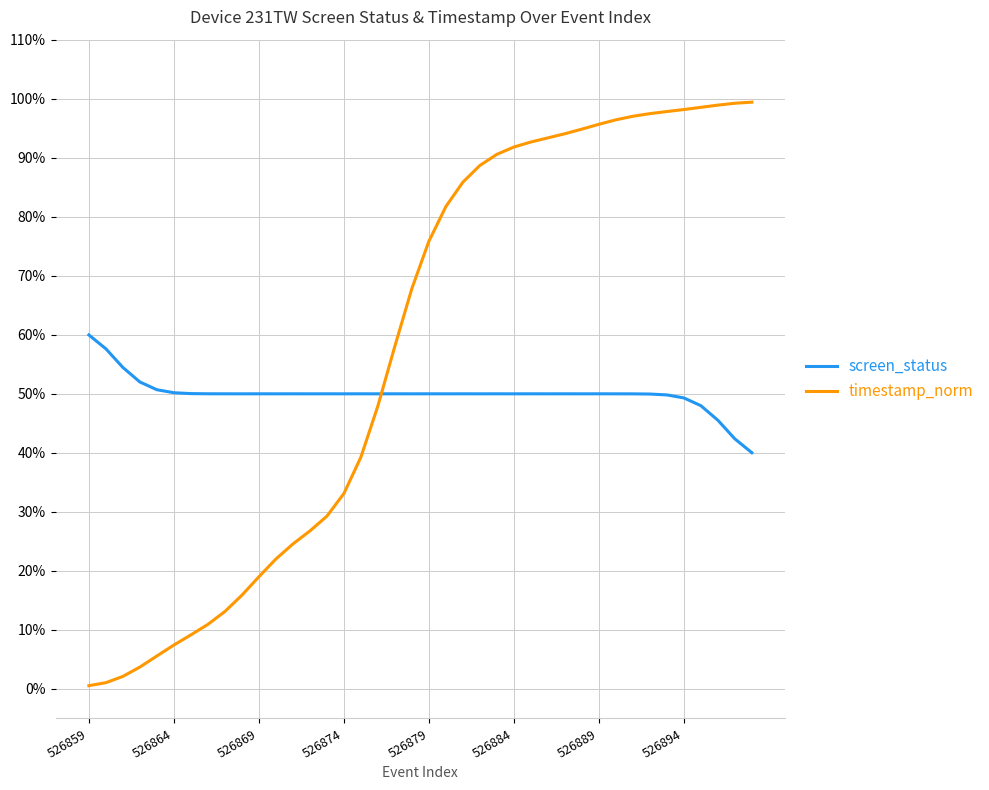

True or false: screen_status and timestamp_norm cross at least once.

True